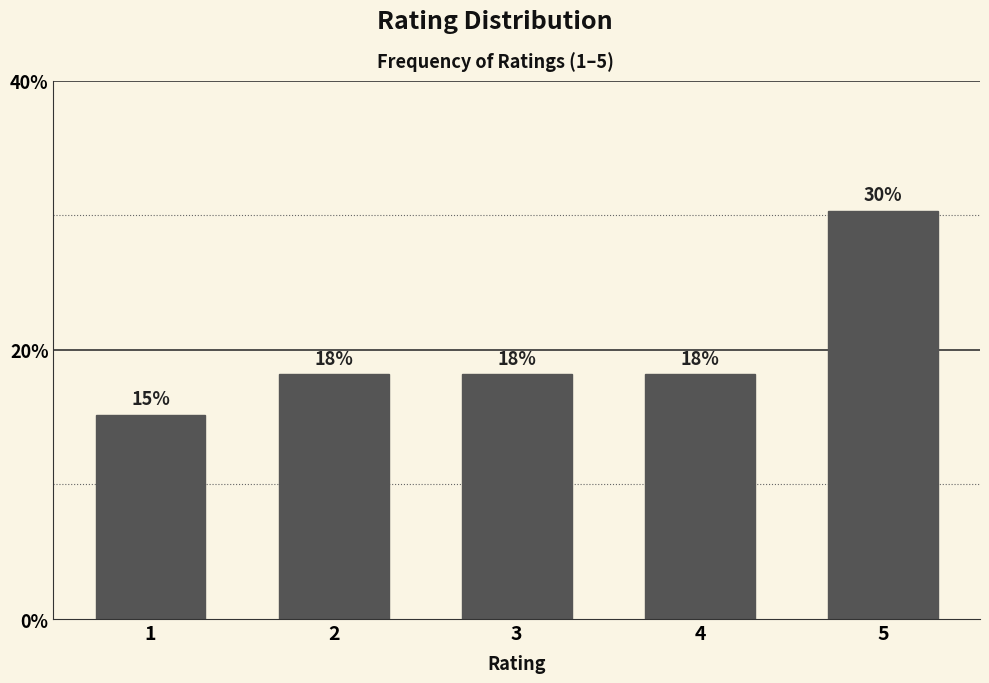

Are the bars horizontal?

No